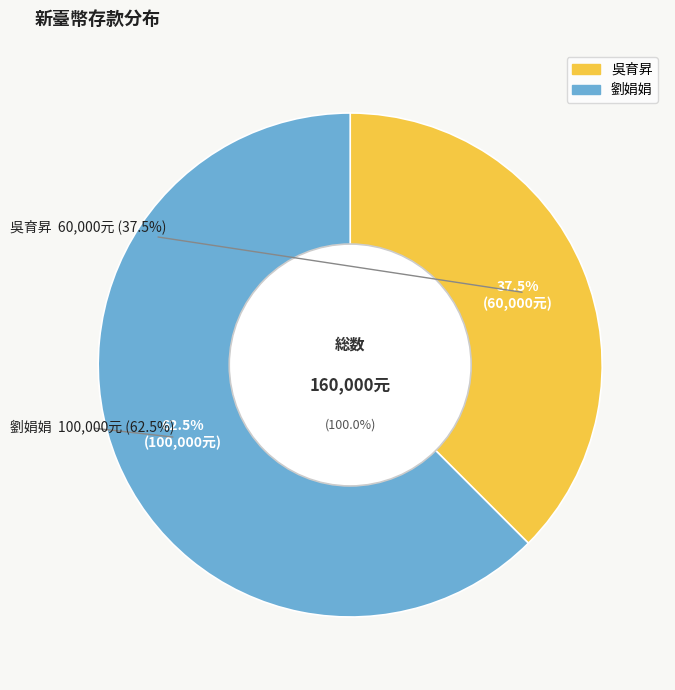

To the nearest percent, what portion does 吳育昇 represent?

38%